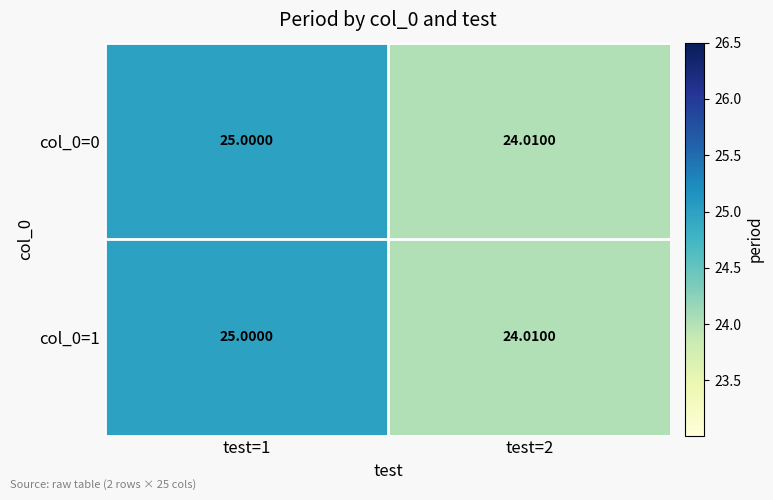

Between test=1 and test=2, which series saw the biggest shift?

col_0=0